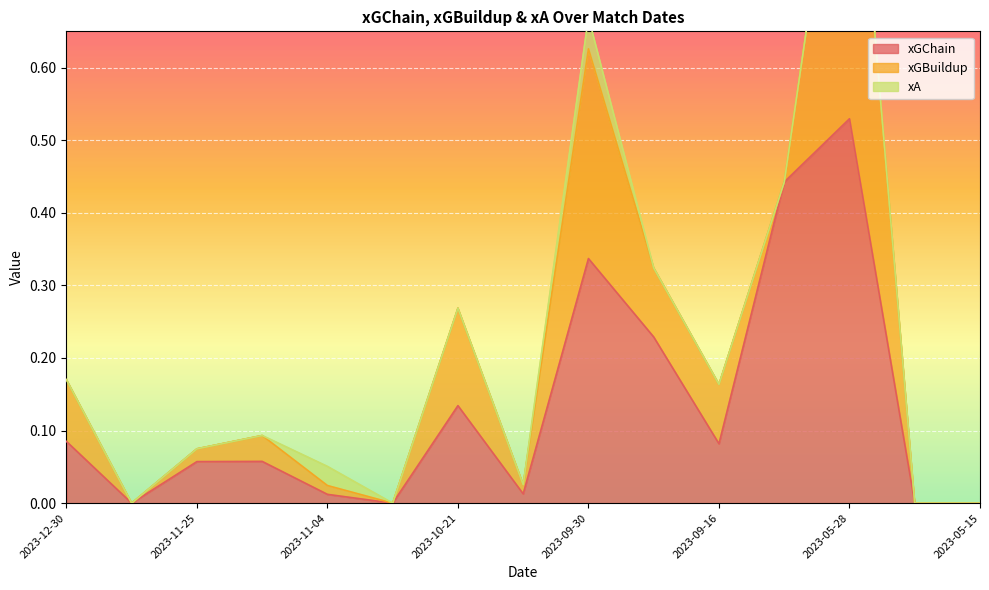

True or false: xA has more than 1 points higher than both neighbors.

True